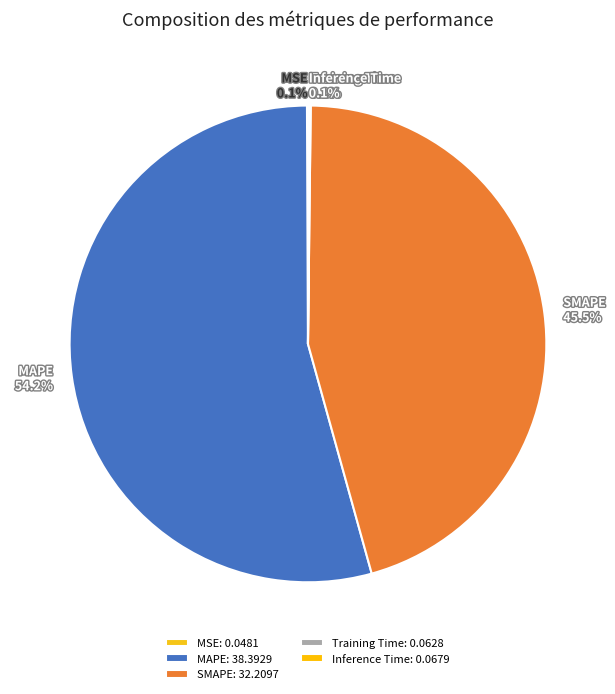

Which category accounts for the majority?

MAPE